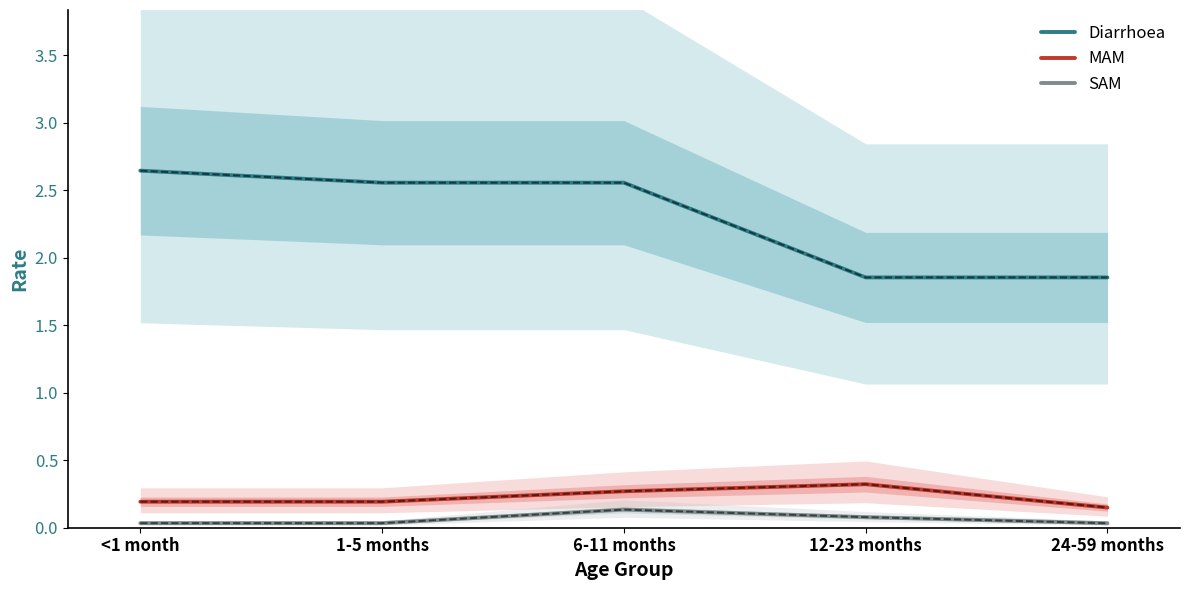

List the labels in order of SAM value, smallest first.

24-59 months, <1 month, 1-5 months, 12-23 months, 6-11 months